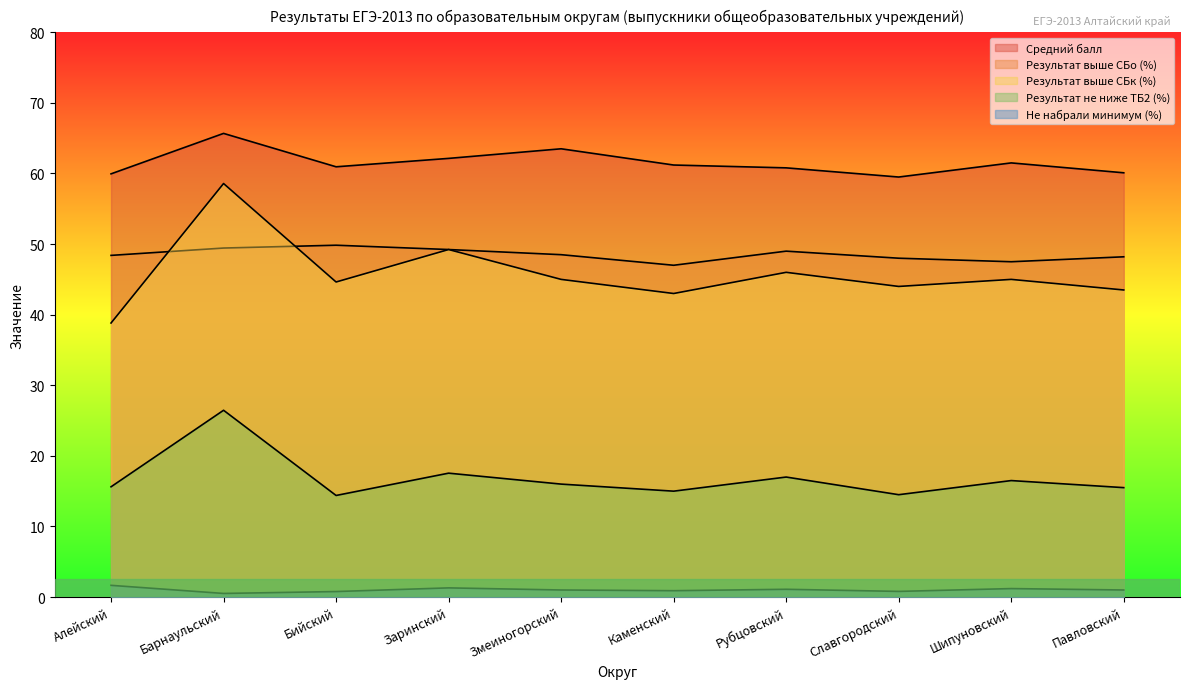

The value of Результат выше СБк (%) at Павловский is 10.9. True or false?

False